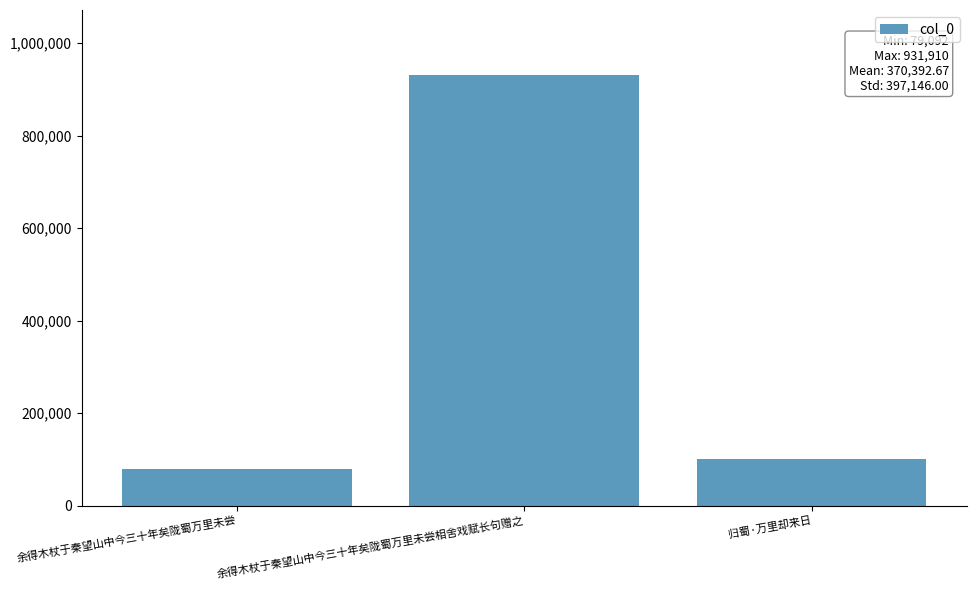

What is the smallest value displayed?

79092